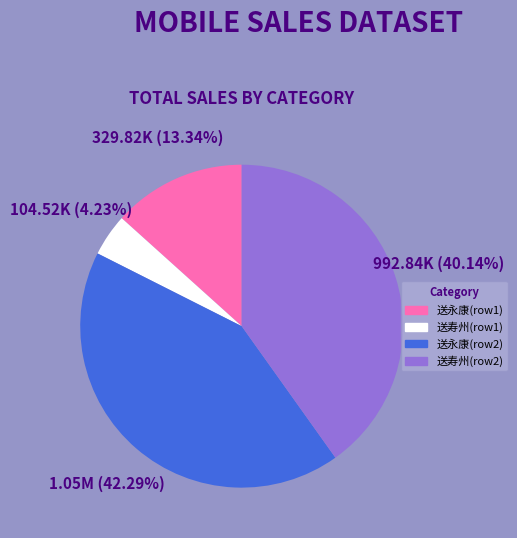

Is there a majority slice in this chart?

No